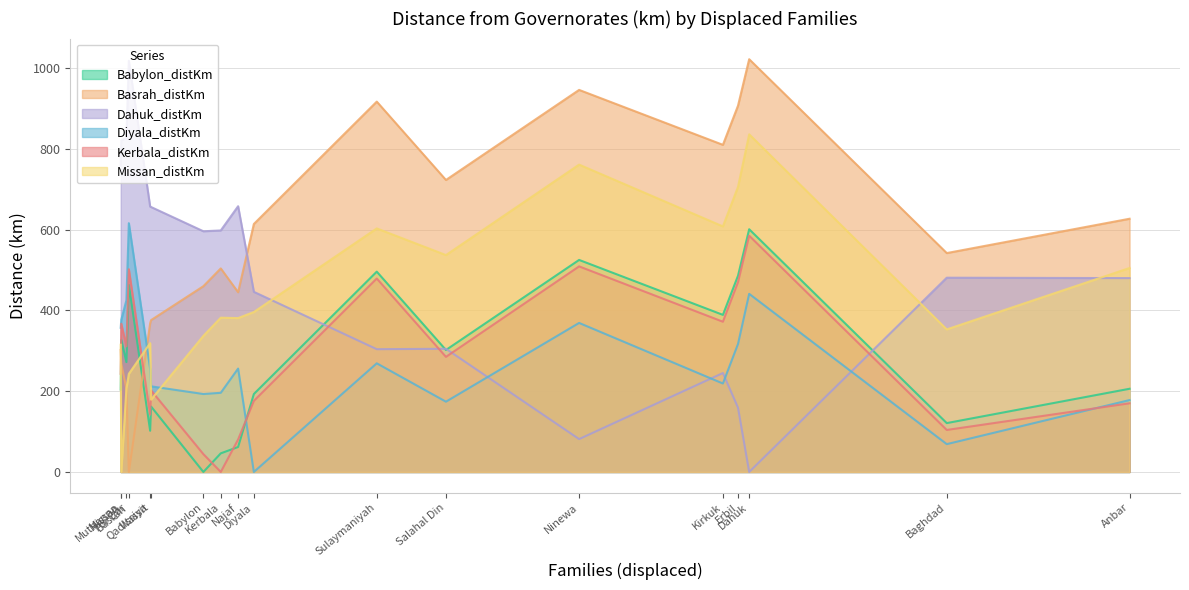

What is the average value of the Basrah_distKm series?

557.6